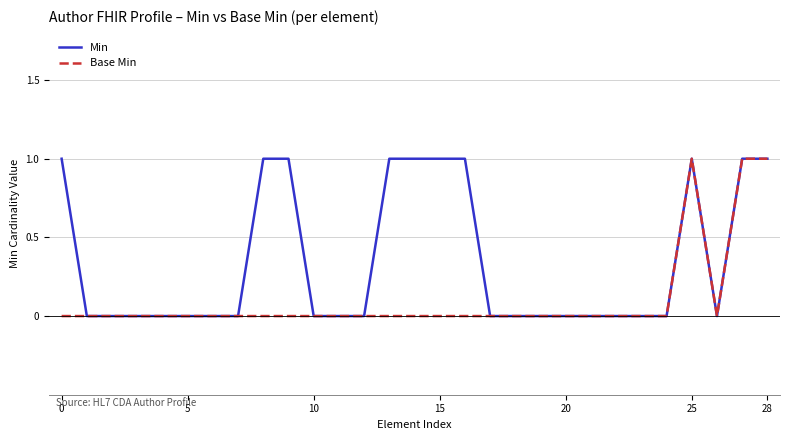

What are all the series names shown in the legend?

Min, Base Min